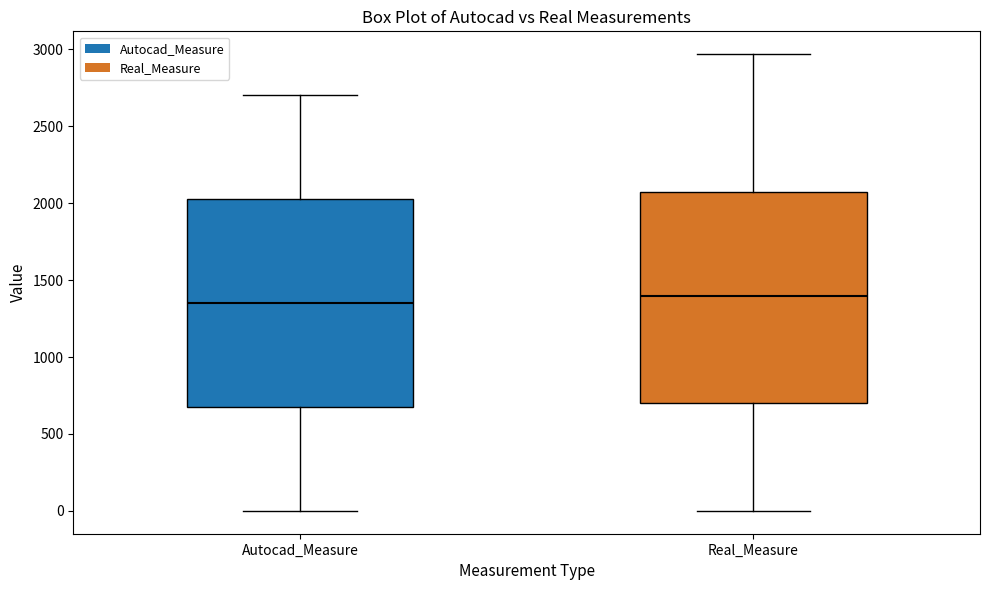

Reading left to right, transcribe this box plot: for each box, give where its median line is, the range the box spans, and where its two whiskers end, as read against the y-axis. The values are not printed on the chart, so give them approximately, as read against the axis.

Autocad_Measure: median 1350, box 700 to 2050, whiskers 0 to 2700
Real_Measure: median 1400, box 700 to 2050, whiskers 0 to 2950